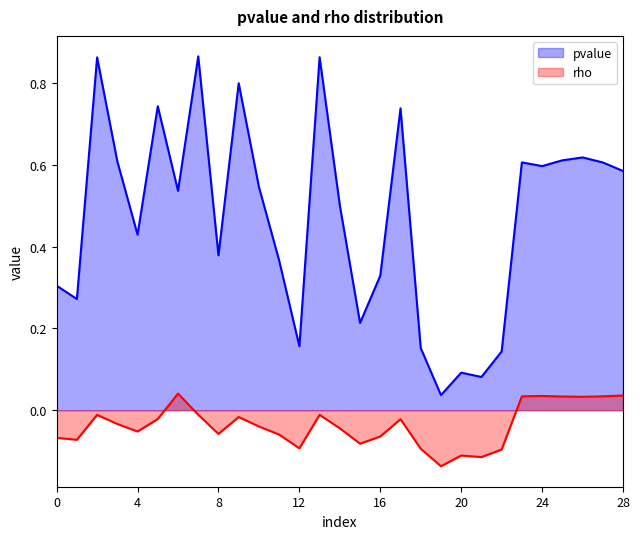

How many interior local peaks does the pvalue series have?

9